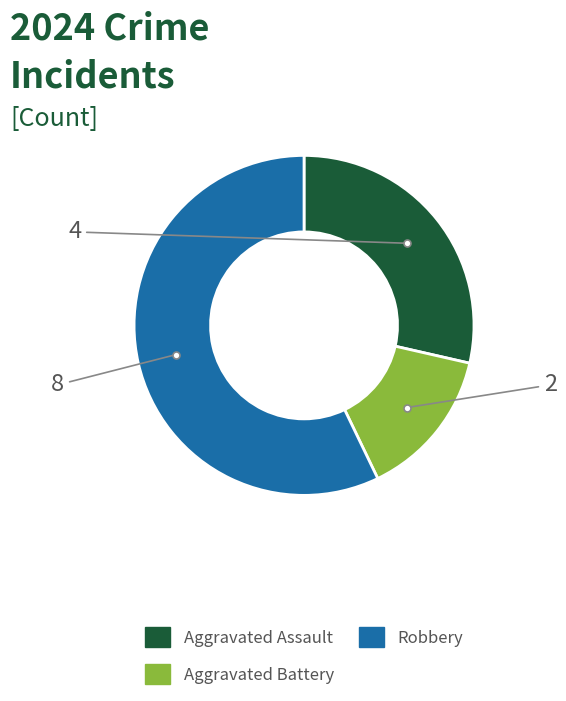

True or false: Robbery accounts for 57% of the total.

True